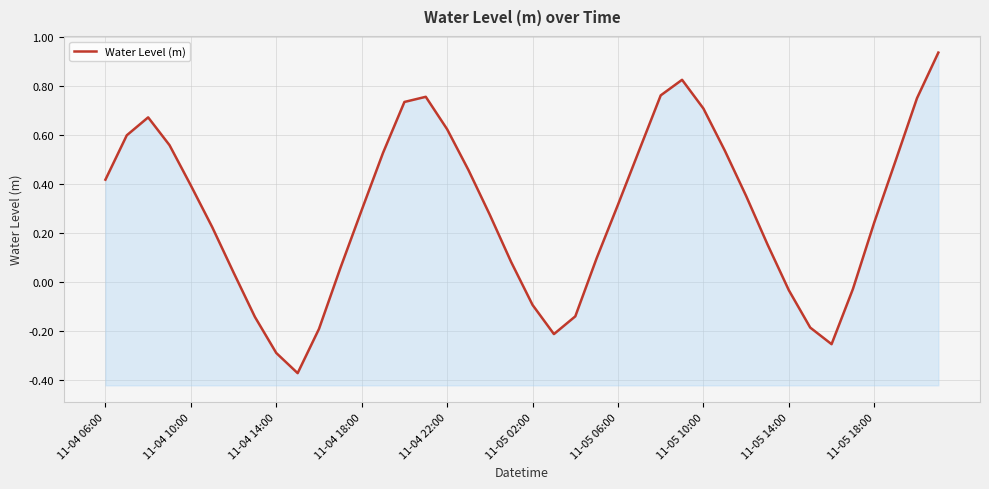

What is the change in value from 11-04 06:00 to 38?

+0.3